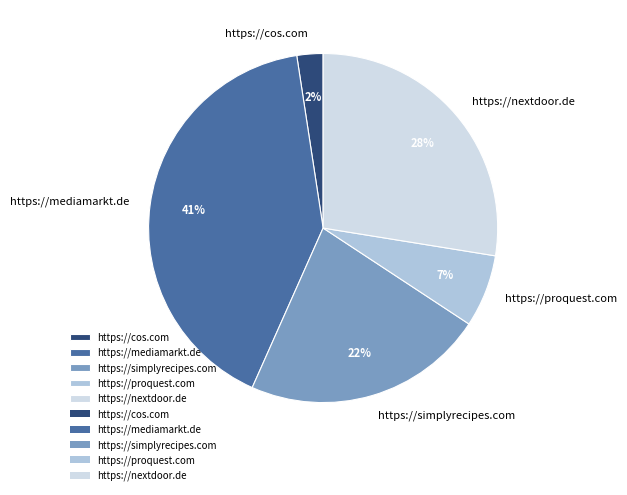

Count the number of slices in the pie.

5